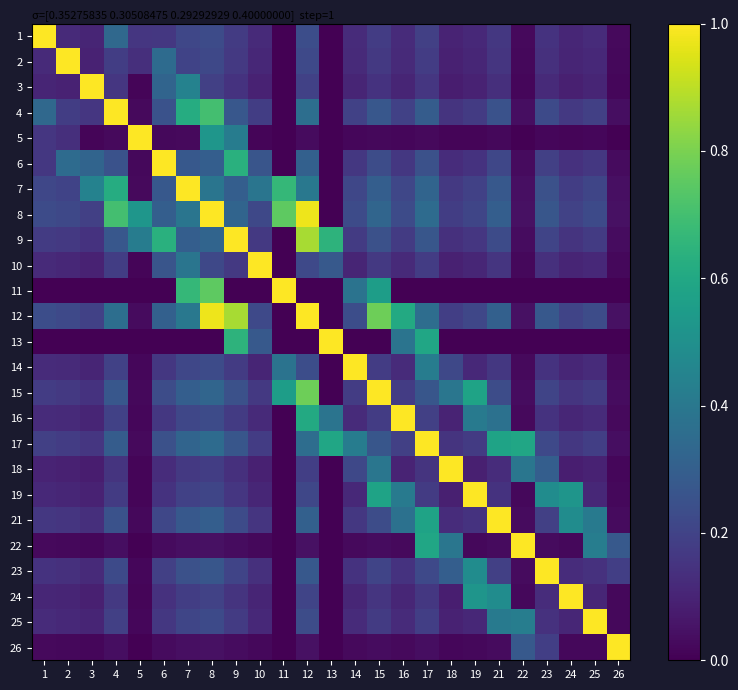

Reading left to right, what are all the values shown in this chart?

1: 1=1.0	2=0.1	3=0.1	4=0.3	5=0.2	6=0.2	7=0.2	8=0.2	9=0.2	10=0.1	11=0.0	12=0.2	13=0.0	14=0.1	15=0.2	16=0.1	17=0.2	18=0.1	19=0.1	21=0.2	22=0.0	23=0.1	24=0.1	25=0.1	26=0.0
2: 1=0.1	2=1.0	3=0.1	4=0.2	5=0.1	6=0.3	7=0.2	8=0.2	9=0.2	10=0.1	11=0.0	12=0.2	13=0.0	14=0.1	15=0.2	16=0.1	17=0.2	18=0.1	19=0.1	21=0.2	22=0.0	23=0.1	24=0.1	25=0.1	26=0.0
3: 1=0.1	2=0.1	3=1.0	4=0.2	5=0.0	6=0.3	7=0.4	8=0.2	9=0.1	10=0.1	11=0.0	12=0.2	13=0.0	14=0.1	15=0.1	16=0.1	17=0.2	18=0.1	19=0.1	21=0.1	22=0.0	23=0.1	24=0.1	25=0.1	26=0.0
4: 1=0.3	2=0.2	3=0.2	4=1.0	5=0.0	6=0.3	7=0.6	8=0.7	9=0.3	10=0.2	11=0.0	12=0.4	13=0.0	14=0.2	15=0.3	16=0.2	17=0.3	18=0.2	19=0.2	21=0.3	22=0.0	23=0.2	24=0.2	25=0.2	26=0.0
5: 1=0.2	2=0.1	3=0.0	4=0.0	5=1.0	6=0.0	7=0.0	8=0.5	9=0.4	10=0.0	11=0.0	12=0.0	13=0.0	14=0.0	15=0.0	16=0.0	17=0.0	18=0.0	19=0.0	21=0.0	22=0.0	23=0.0	24=0.0	25=0.0	26=0.0
6: 1=0.2	2=0.3	3=0.3	4=0.3	5=0.0	6=1.0	7=0.3	8=0.3	9=0.6	10=0.3	11=0.0	12=0.3	13=0.0	14=0.2	15=0.2	16=0.2	17=0.2	18=0.1	19=0.1	21=0.2	22=0.0	23=0.2	24=0.1	25=0.2	26=0.0
7: 1=0.2	2=0.2	3=0.4	4=0.6	5=0.0	6=0.3	7=1.0	8=0.4	9=0.3	10=0.4	11=0.7	12=0.4	13=0.0	14=0.2	15=0.3	16=0.2	17=0.3	18=0.2	19=0.2	21=0.3	22=0.0	23=0.2	24=0.2	25=0.2	26=0.0
8: 1=0.2	2=0.2	3=0.2	4=0.7	5=0.5	6=0.3	7=0.4	8=1.0	9=0.3	10=0.2	11=0.8	12=1.0	13=0.0	14=0.2	15=0.3	16=0.2	17=0.3	18=0.2	19=0.2	21=0.3	22=0.0	23=0.3	24=0.2	25=0.2	26=0.0
9: 1=0.2	2=0.2	3=0.1	4=0.3	5=0.4	6=0.6	7=0.3	8=0.3	9=1.0	10=0.2	11=0.0	12=0.9	13=0.6	14=0.2	15=0.2	16=0.2	17=0.3	18=0.1	19=0.2	21=0.2	22=0.0	23=0.2	24=0.2	25=0.2	26=0.0
10: 1=0.1	2=0.1	3=0.1	4=0.2	5=0.0	6=0.3	7=0.4	8=0.2	9=0.2	10=1.0	11=0.0	12=0.2	13=0.3	14=0.1	15=0.2	16=0.1	17=0.2	18=0.1	19=0.1	21=0.2	22=0.0	23=0.1	24=0.1	25=0.1	26=0.0
11: 1=0.0	2=0.0	3=0.0	4=0.0	5=0.0	6=0.0	7=0.7	8=0.8	9=0.0	10=0.0	11=1.0	12=0.0	13=0.0	14=0.4	15=0.6	16=0.0	17=0.0	18=0.0	19=0.0	21=0.0	22=0.0	23=0.0	24=0.0	25=0.0	26=0.0
12: 1=0.2	2=0.2	3=0.2	4=0.4	5=0.0	6=0.3	7=0.4	8=1.0	9=0.9	10=0.2	11=0.0	12=1.0	13=0.0	14=0.2	15=0.8	16=0.6	17=0.4	18=0.2	19=0.2	21=0.3	22=0.0	23=0.3	24=0.2	25=0.2	26=0.0
13: 1=0.0	2=0.0	3=0.0	4=0.0	5=0.0	6=0.0	7=0.0	8=0.0	9=0.6	10=0.3	11=0.0	12=0.0	13=1.0	14=0.0	15=0.0	16=0.4	17=0.6	18=0.0	19=0.0	21=0.0	22=0.0	23=0.0	24=0.0	25=0.0	26=0.0
14: 1=0.1	2=0.1	3=0.1	4=0.2	5=0.0	6=0.2	7=0.2	8=0.2	9=0.2	10=0.1	11=0.4	12=0.2	13=0.0	14=1.0	15=0.2	16=0.1	17=0.4	18=0.2	19=0.1	21=0.2	22=0.0	23=0.1	24=0.1	25=0.1	26=0.0
15: 1=0.2	2=0.2	3=0.1	4=0.3	5=0.0	6=0.2	7=0.3	8=0.3	9=0.2	10=0.2	11=0.6	12=0.8	13=0.0	14=0.2	15=1.0	16=0.2	17=0.3	18=0.4	19=0.6	21=0.2	22=0.0	23=0.2	24=0.2	25=0.2	26=0.0
16: 1=0.1	2=0.1	3=0.1	4=0.2	5=0.0	6=0.2	7=0.2	8=0.2	9=0.2	10=0.1	11=0.0	12=0.6	13=0.4	14=0.1	15=0.2	16=1.0	17=0.2	18=0.1	19=0.4	21=0.4	22=0.0	23=0.1	24=0.1	25=0.1	26=0.0
17: 1=0.2	2=0.2	3=0.2	4=0.3	5=0.0	6=0.2	7=0.3	8=0.3	9=0.3	10=0.2	11=0.0	12=0.4	13=0.6	14=0.4	15=0.3	16=0.2	17=1.0	18=0.1	19=0.2	21=0.6	22=0.6	23=0.2	24=0.2	25=0.2	26=0.0
18: 1=0.1	2=0.1	3=0.1	4=0.2	5=0.0	6=0.1	7=0.2	8=0.2	9=0.1	10=0.1	11=0.0	12=0.2	13=0.0	14=0.2	15=0.4	16=0.1	17=0.1	18=1.0	19=0.1	21=0.1	22=0.4	23=0.3	24=0.1	25=0.1	26=0.0
19: 1=0.1	2=0.1	3=0.1	4=0.2	5=0.0	6=0.1	7=0.2	8=0.2	9=0.2	10=0.1	11=0.0	12=0.2	13=0.0	14=0.1	15=0.6	16=0.4	17=0.2	18=0.1	19=1.0	21=0.1	22=0.0	23=0.5	24=0.5	25=0.1	26=0.0
21: 1=0.2	2=0.2	3=0.1	4=0.3	5=0.0	6=0.2	7=0.3	8=0.3	9=0.2	10=0.2	11=0.0	12=0.3	13=0.0	14=0.2	15=0.2	16=0.4	17=0.6	18=0.1	19=0.1	21=1.0	22=0.0	23=0.2	24=0.5	25=0.4	26=0.0
22: 1=0.0	2=0.0	3=0.0	4=0.0	5=0.0	6=0.0	7=0.0	8=0.0	9=0.0	10=0.0	11=0.0	12=0.0	13=0.0	14=0.0	15=0.0	16=0.0	17=0.6	18=0.4	19=0.0	21=0.0	22=1.0	23=0.0	24=0.0	25=0.4	26=0.3
23: 1=0.1	2=0.1	3=0.1	4=0.2	5=0.0	6=0.2	7=0.2	8=0.3	9=0.2	10=0.1	11=0.0	12=0.3	13=0.0	14=0.1	15=0.2	16=0.1	17=0.2	18=0.3	19=0.5	21=0.2	22=0.0	23=1.0	24=0.1	25=0.1	26=0.2
24: 1=0.1	2=0.1	3=0.1	4=0.2	5=0.0	6=0.1	7=0.2	8=0.2	9=0.2	10=0.1	11=0.0	12=0.2	13=0.0	14=0.1	15=0.2	16=0.1	17=0.2	18=0.1	19=0.5	21=0.5	22=0.0	23=0.1	24=1.0	25=0.1	26=0.0
25: 1=0.1	2=0.1	3=0.1	4=0.2	5=0.0	6=0.2	7=0.2	8=0.2	9=0.2	10=0.1	11=0.0	12=0.2	13=0.0	14=0.1	15=0.2	16=0.1	17=0.2	18=0.1	19=0.1	21=0.4	22=0.4	23=0.1	24=0.1	25=1.0	26=0.0
26: 1=0.0	2=0.0	3=0.0	4=0.0	5=0.0	6=0.0	7=0.0	8=0.0	9=0.0	10=0.0	11=0.0	12=0.0	13=0.0	14=0.0	15=0.0	16=0.0	17=0.0	18=0.0	19=0.0	21=0.0	22=0.3	23=0.2	24=0.0	25=0.0	26=1.0